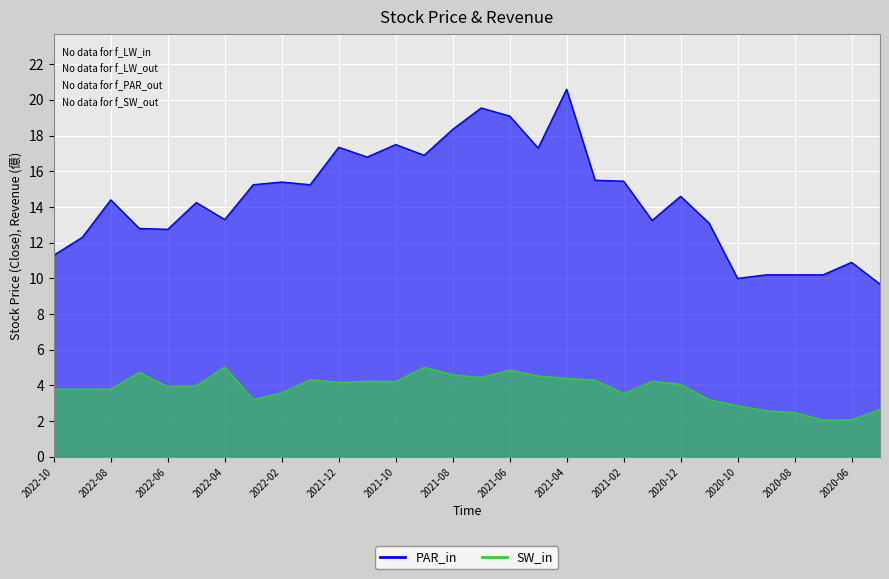

Count the number of data series in this chart.

2